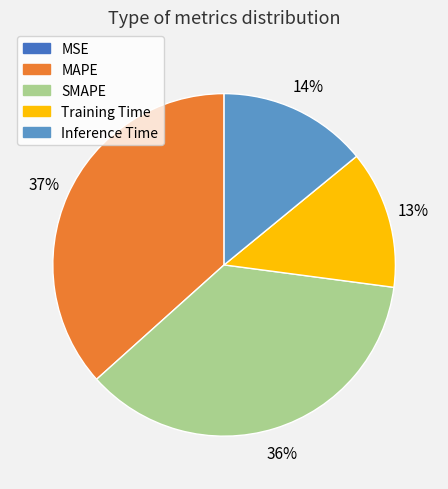

Combined, do SMAPE and Training Time account for over 50%?

No